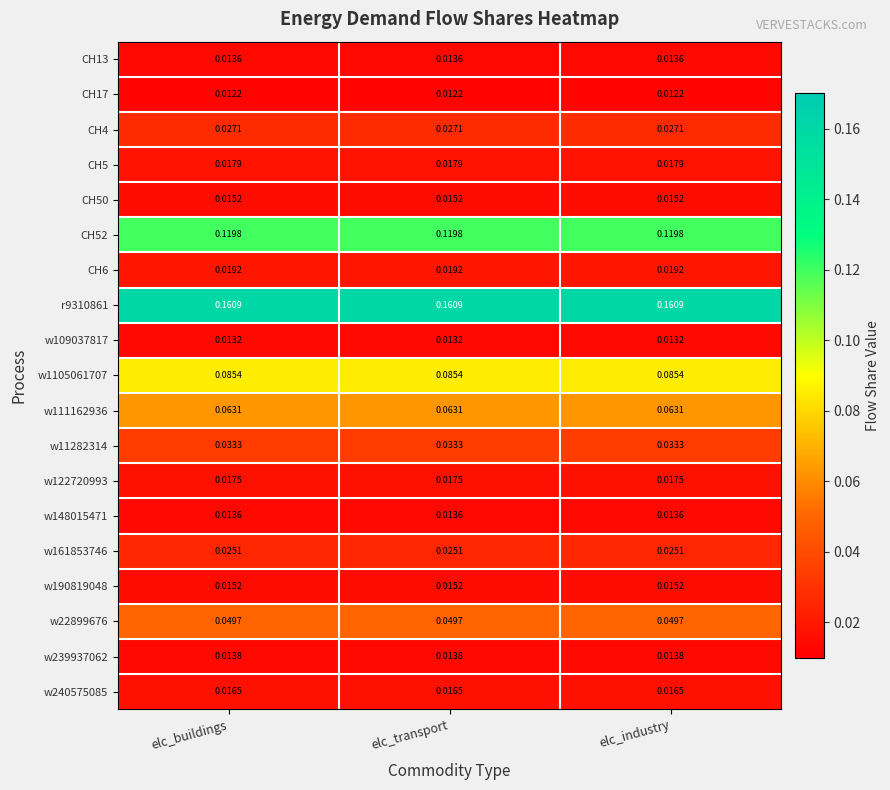

Is the value of CH5 at elc_industry greater than the value of w190819048 at elc_transport?

Yes